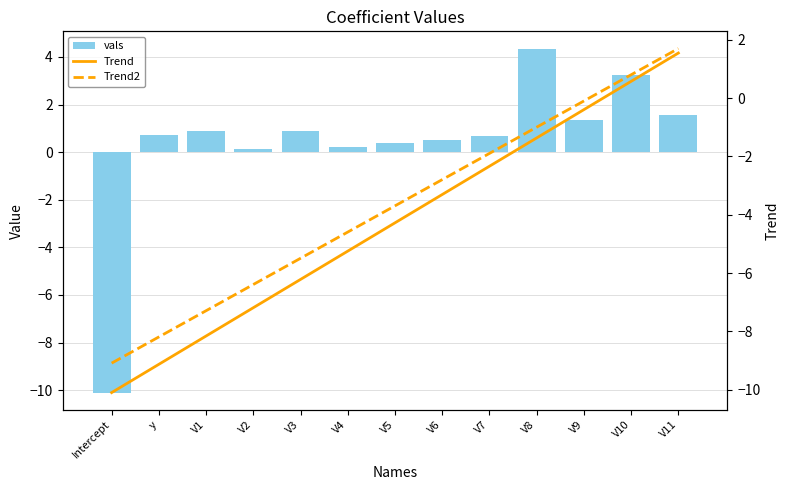

The chart shows a value of 1.0 at V7. True or false?

False